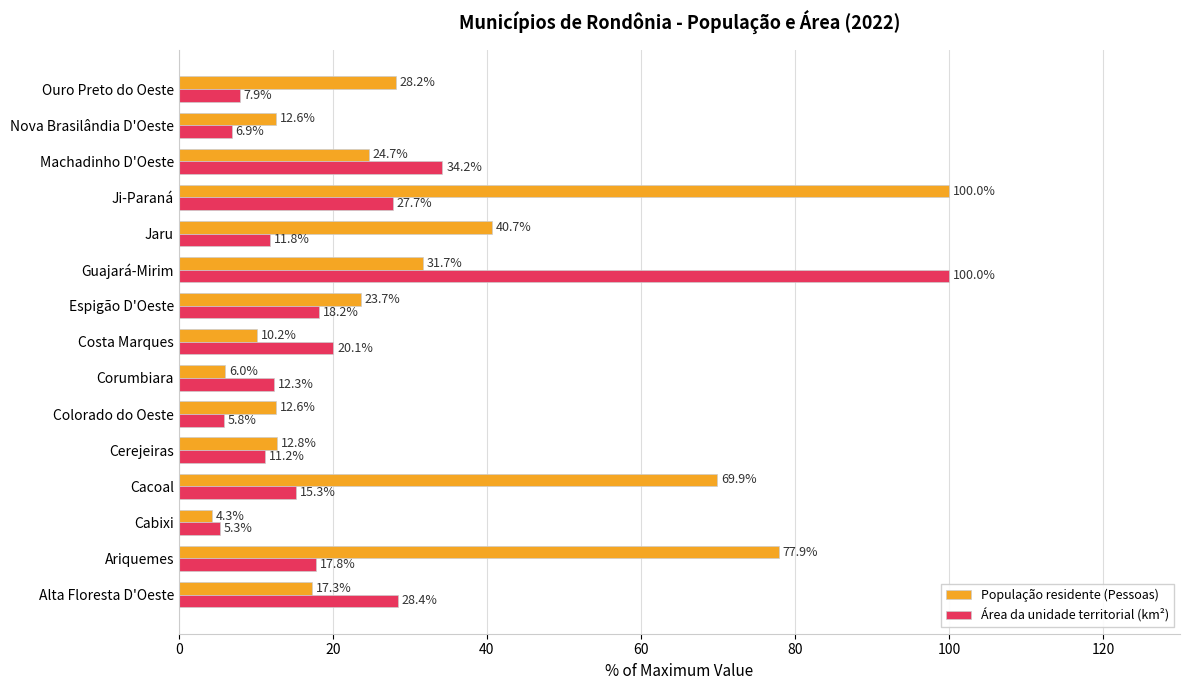

How many series are shown in this chart?

2